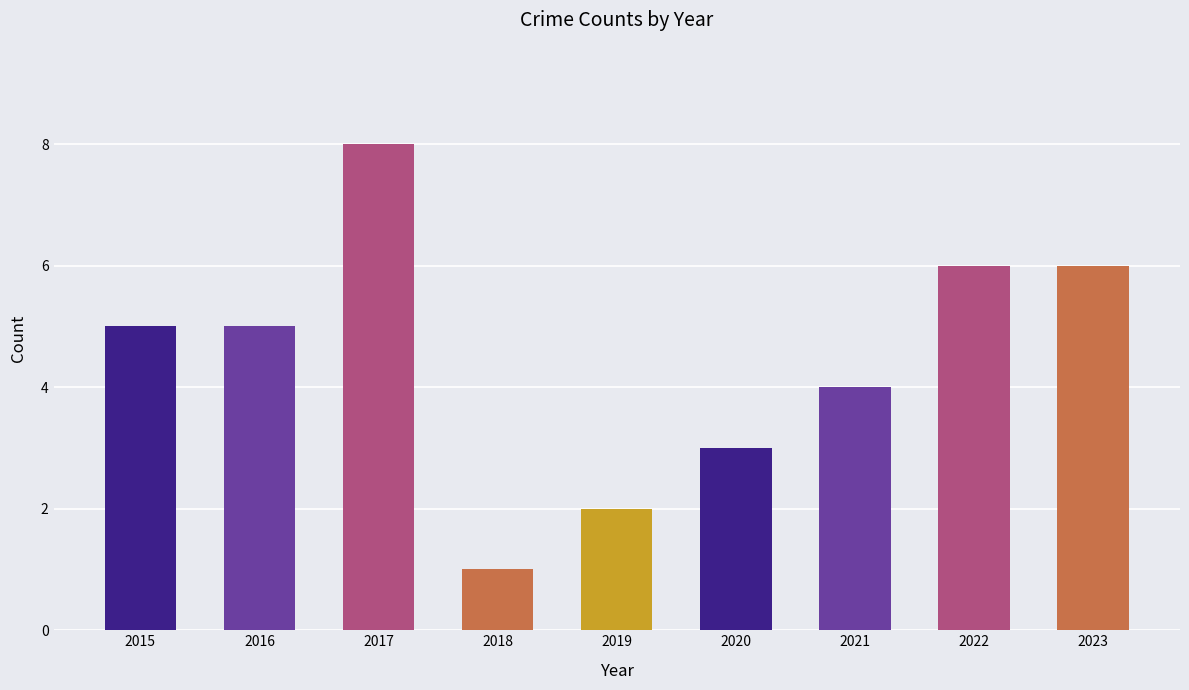

Reading left to right, transcribe all the data shown in this chart.

2015=5	2016=5	2017=8	2018=1	2019=2	2020=3	2021=4	2022=6	2023=6